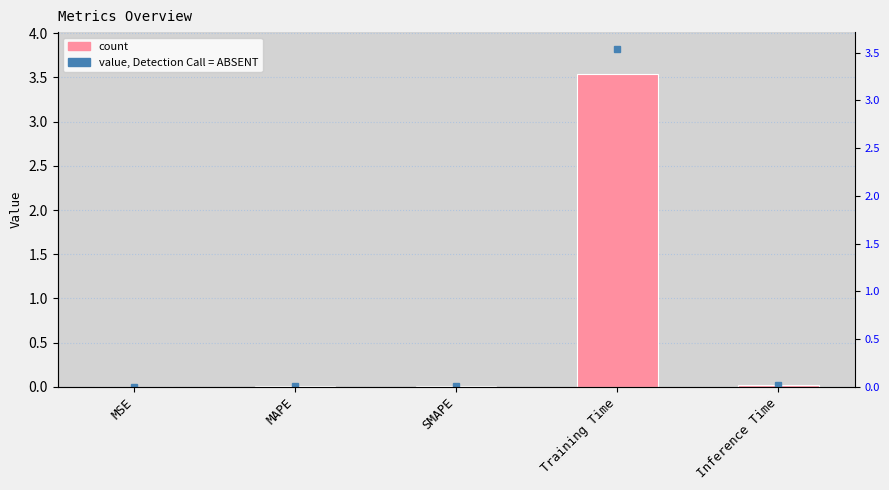

Rank the categories by value from highest to lowest.

Training Time, Inference Time, SMAPE, MAPE, MSE